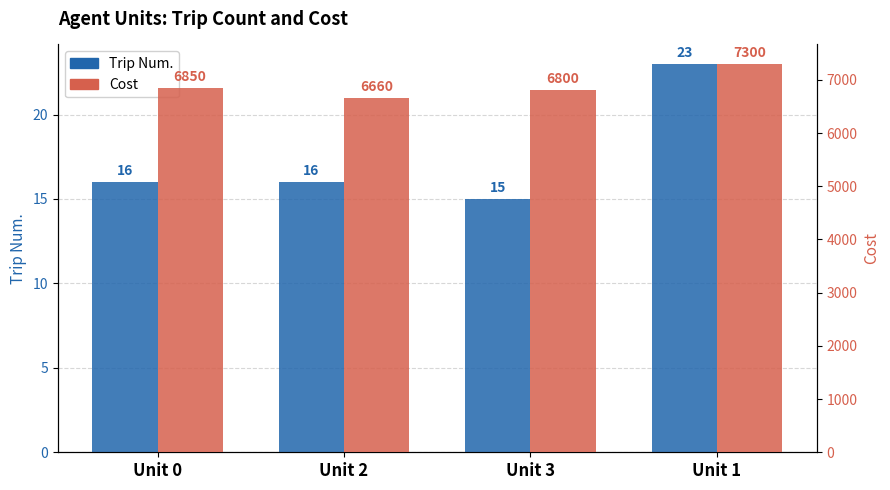

Does the chart contain any negative values?

No